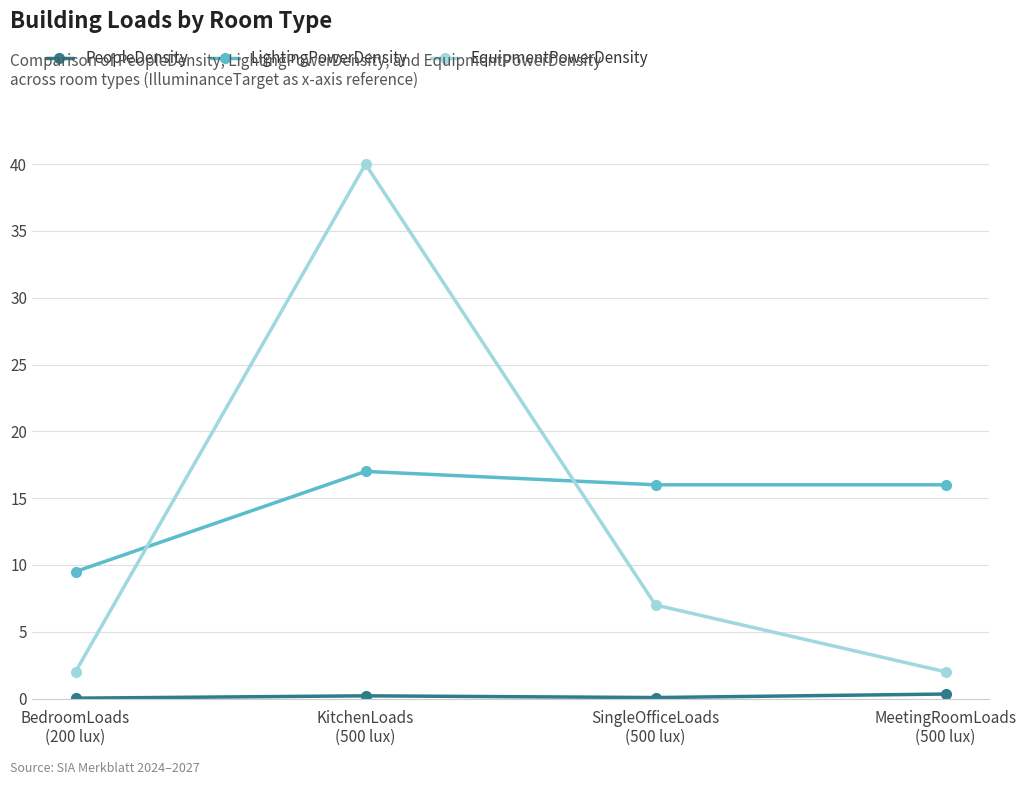

True or false: EquipmentPowerDensity and LightingPowerDensity cross at least once.

True